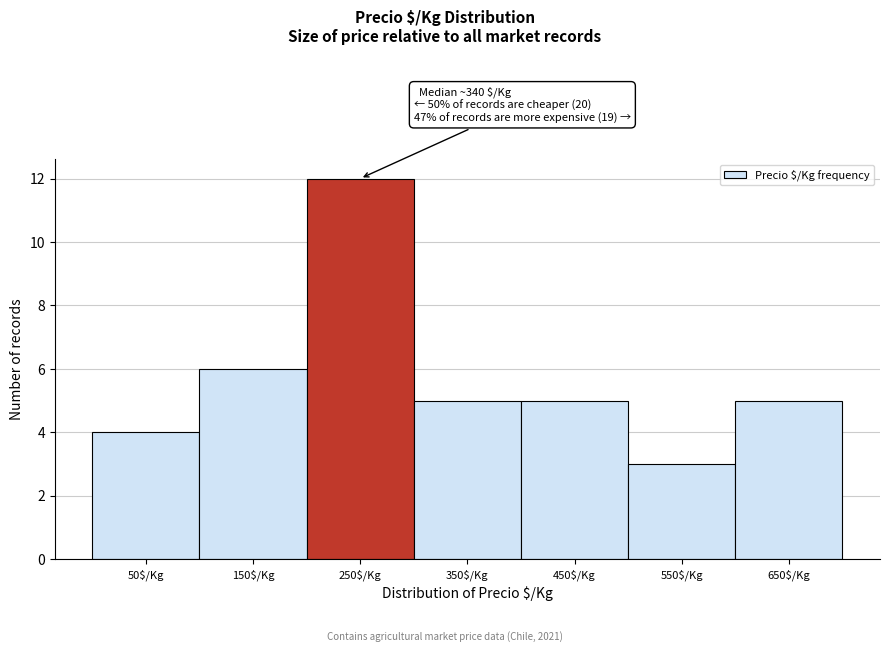

Reading right to left, list all the values displayed in this chart.

5	3	5	5	12	6	4